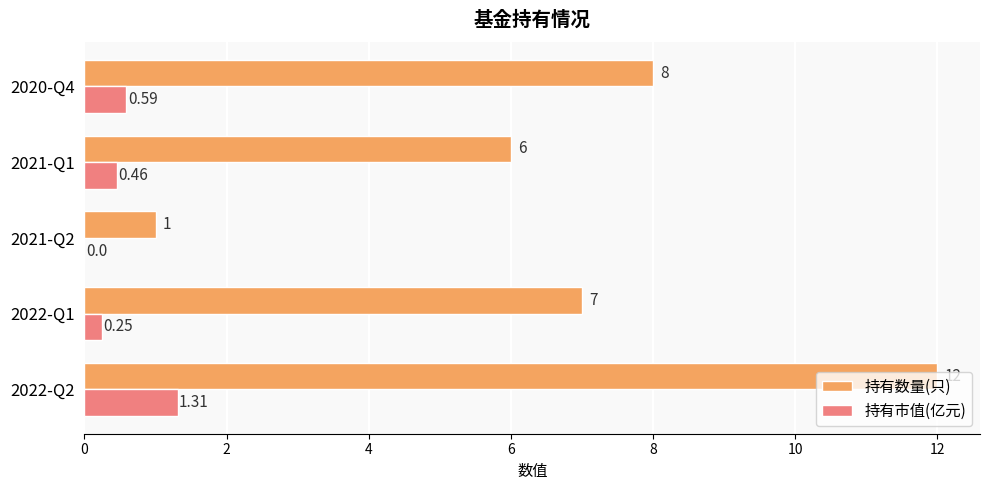

Between 2022-Q2 and 2021-Q1, which series saw the biggest shift?

持有数量(只)